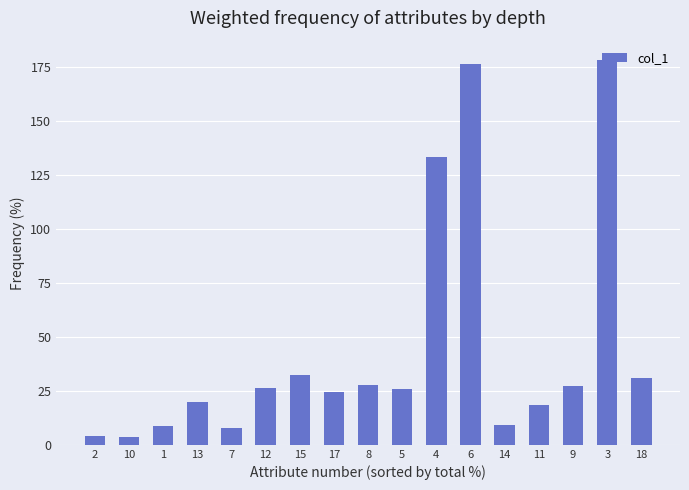

Count the number of categories in the chart.

17